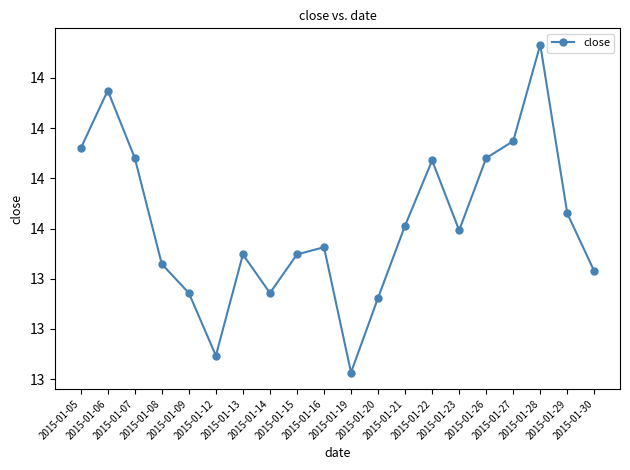

Reading right to left, extract all data points from this chart.

2015-01-30=13.4	2015-01-29=13.7	2015-01-28=14.3	2015-01-27=13.9	2015-01-26=13.9	2015-01-23=13.6	2015-01-22=13.9	2015-01-21=13.6	2015-01-20=13.3	2015-01-19=13.0	2015-01-16=13.5	2015-01-15=13.5	2015-01-14=13.3	2015-01-13=13.5	2015-01-12=13.1	2015-01-09=13.3	2015-01-08=13.5	2015-01-07=13.9	2015-01-06=14.2	2015-01-05=13.9